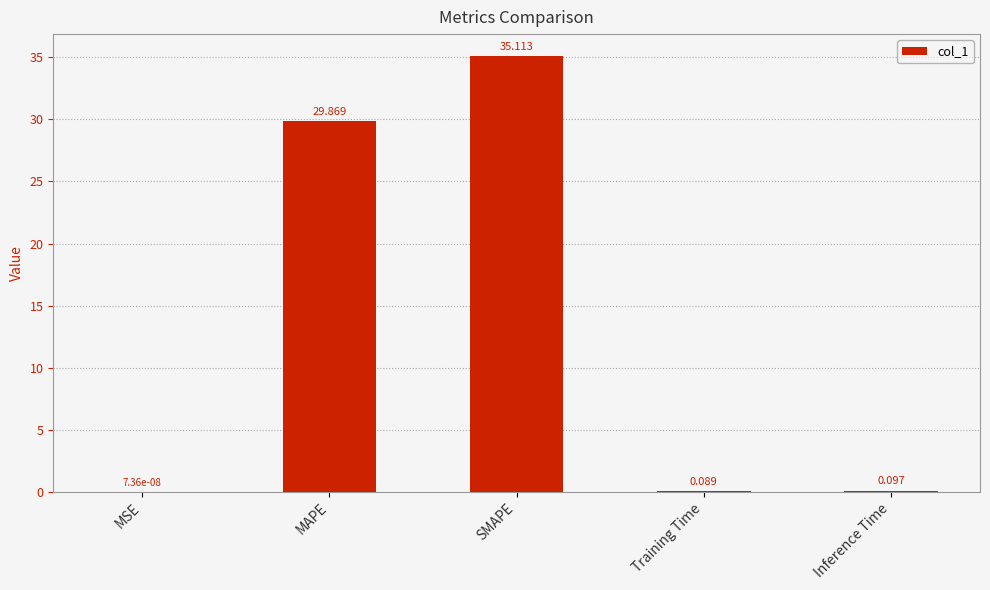

Which category has the highest value across all series?

SMAPE